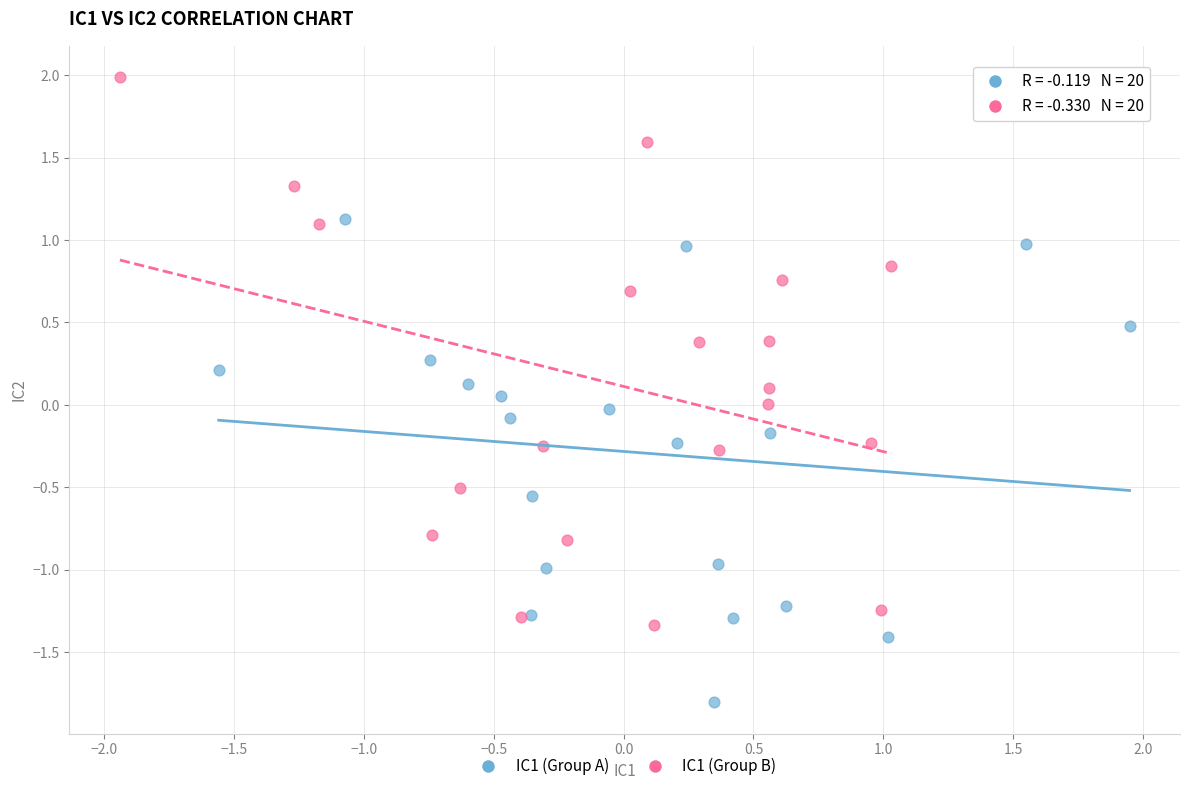

What are all the series names shown in the legend?

IC1 (Group A), IC1 (Group B)